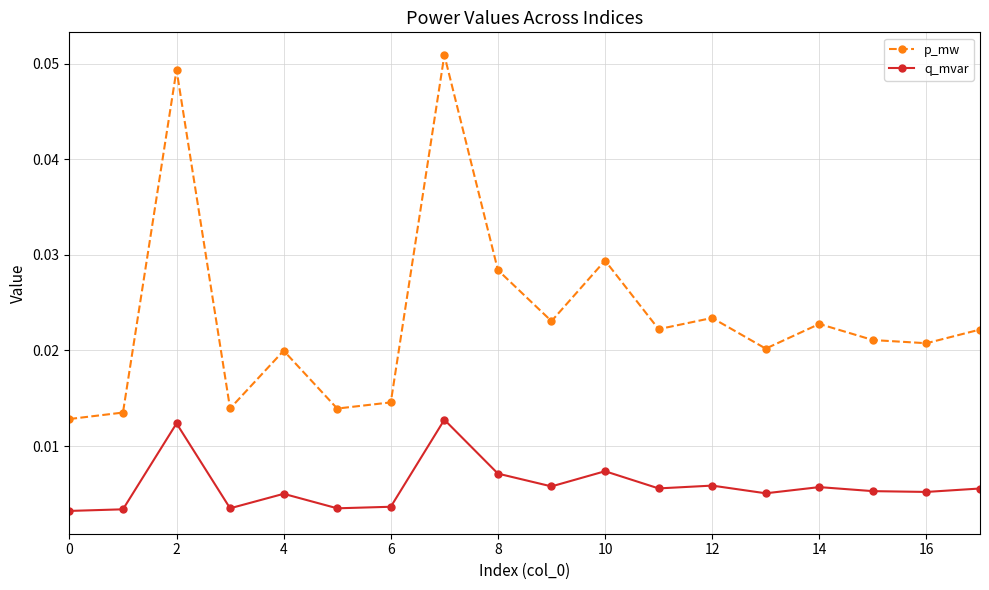

How many distinct data groups are displayed?

2